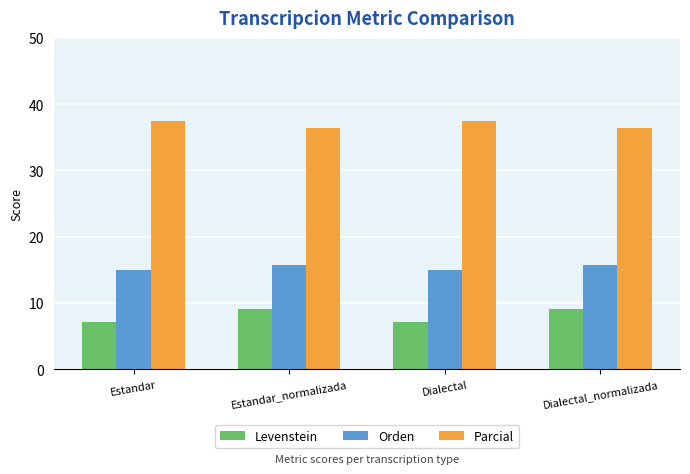

How many data points in Levenstein are above 9?

2